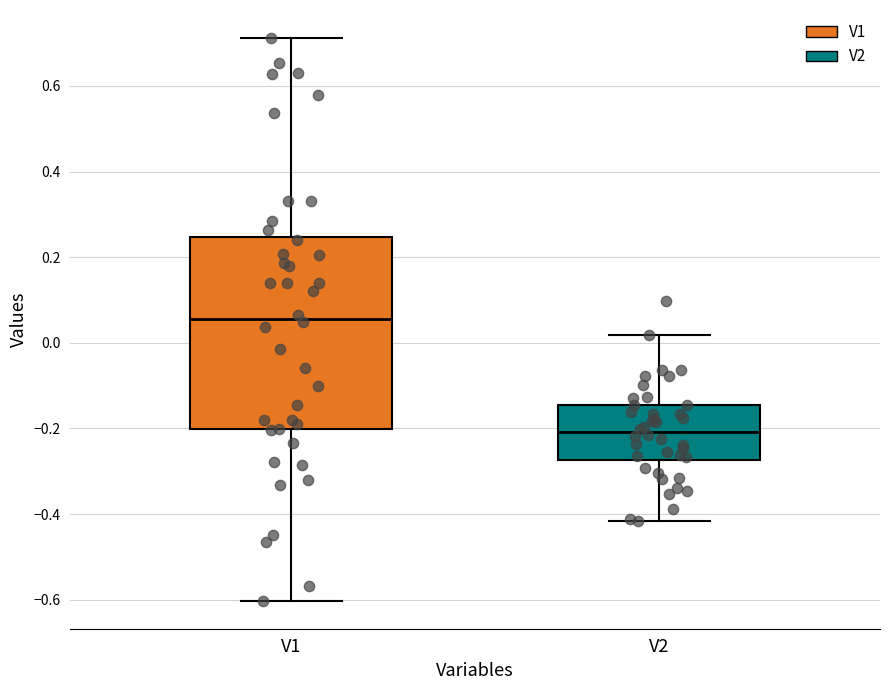

Which box is the tallest, from its lower edge to its upper edge?

V1